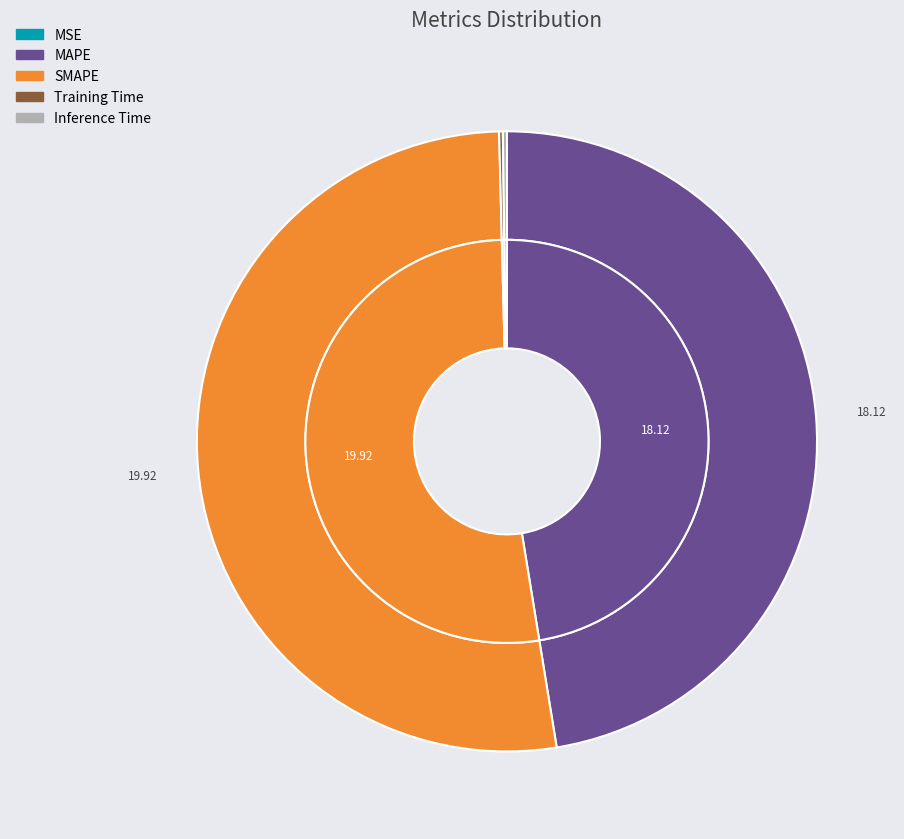

To the nearest percent, what is the difference between the Training Time and SMAPE slice percentages?

52%